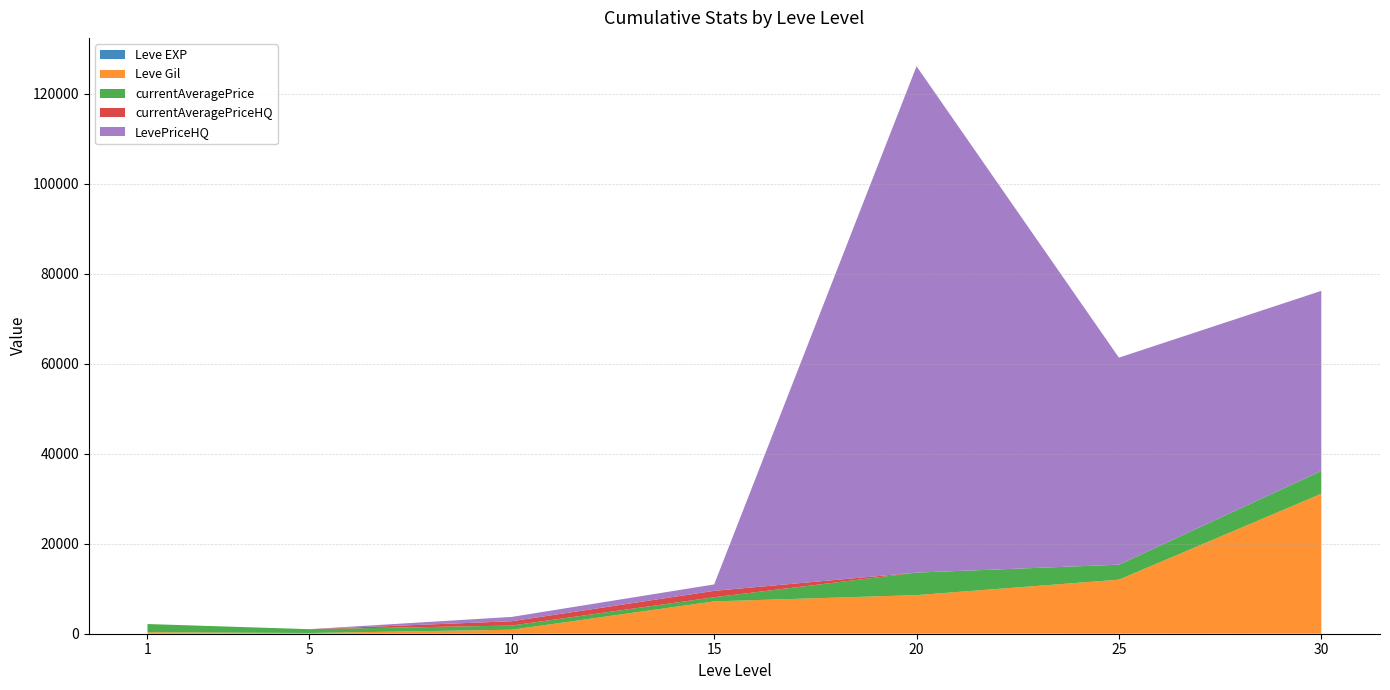

At which category is the sum across all series the highest?

20